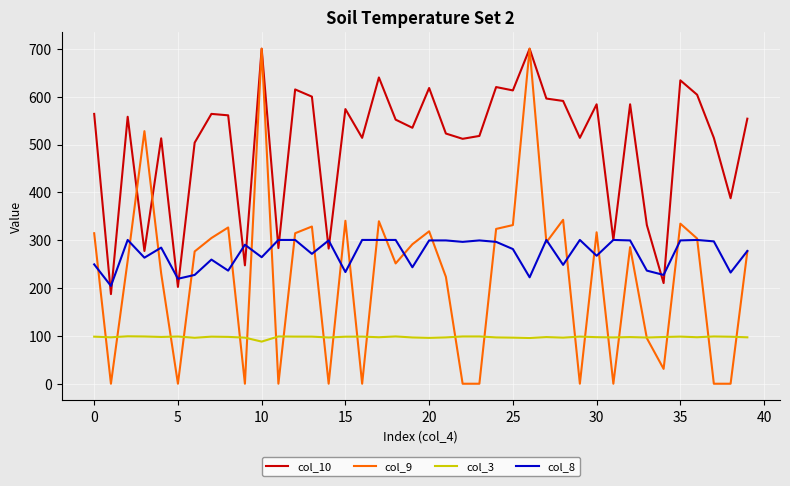

True or false: col_9 and col_10 intersect in this chart.

True